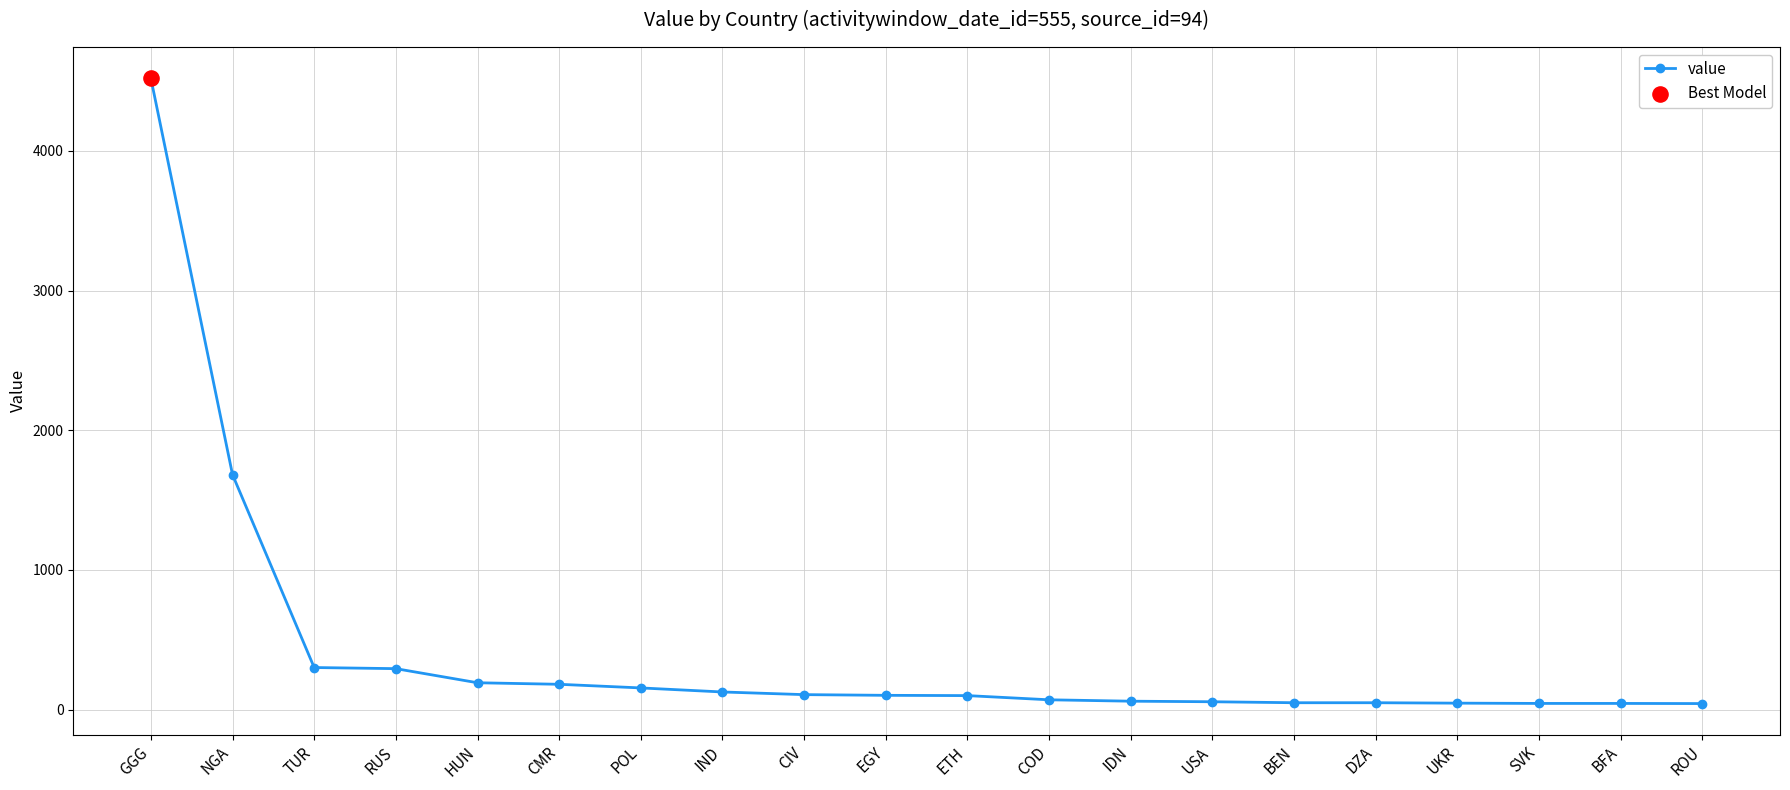

Between RUS and GGG, which is larger?

GGG